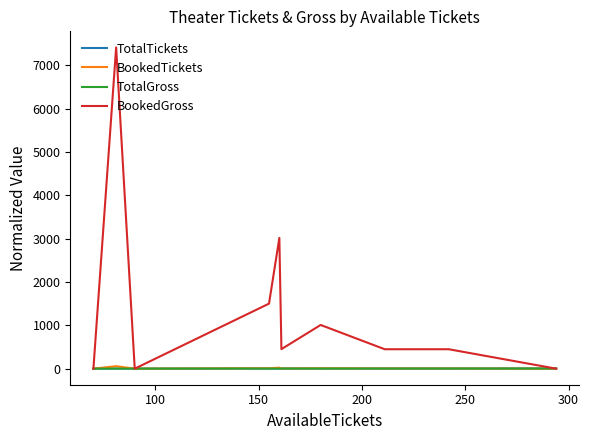

Which series has the widest spread of values?

BookedGross